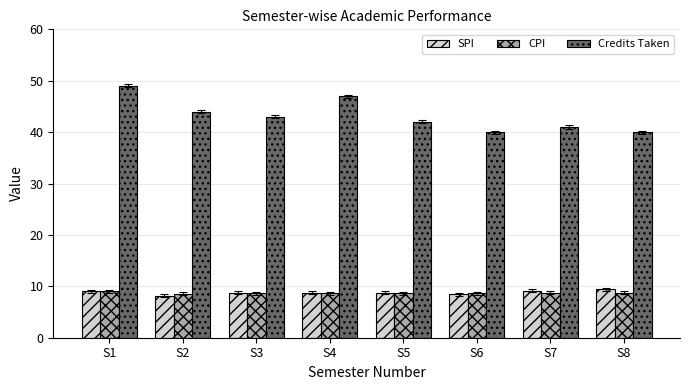

What are all the series names shown in the legend?

SPI, CPI, Credits Taken